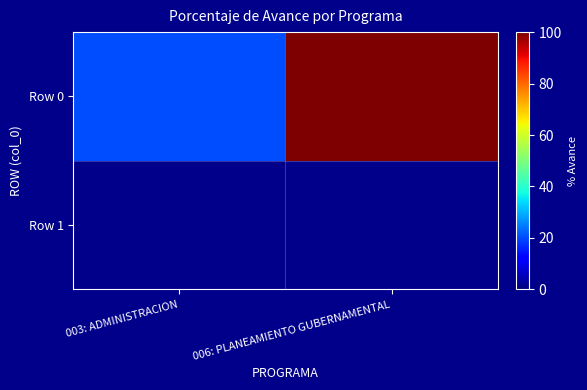

Rank the categories by value from lowest to highest.

003: ADMINISTRACION, 006: PLANEAMIENTO GUBERNAMENTAL